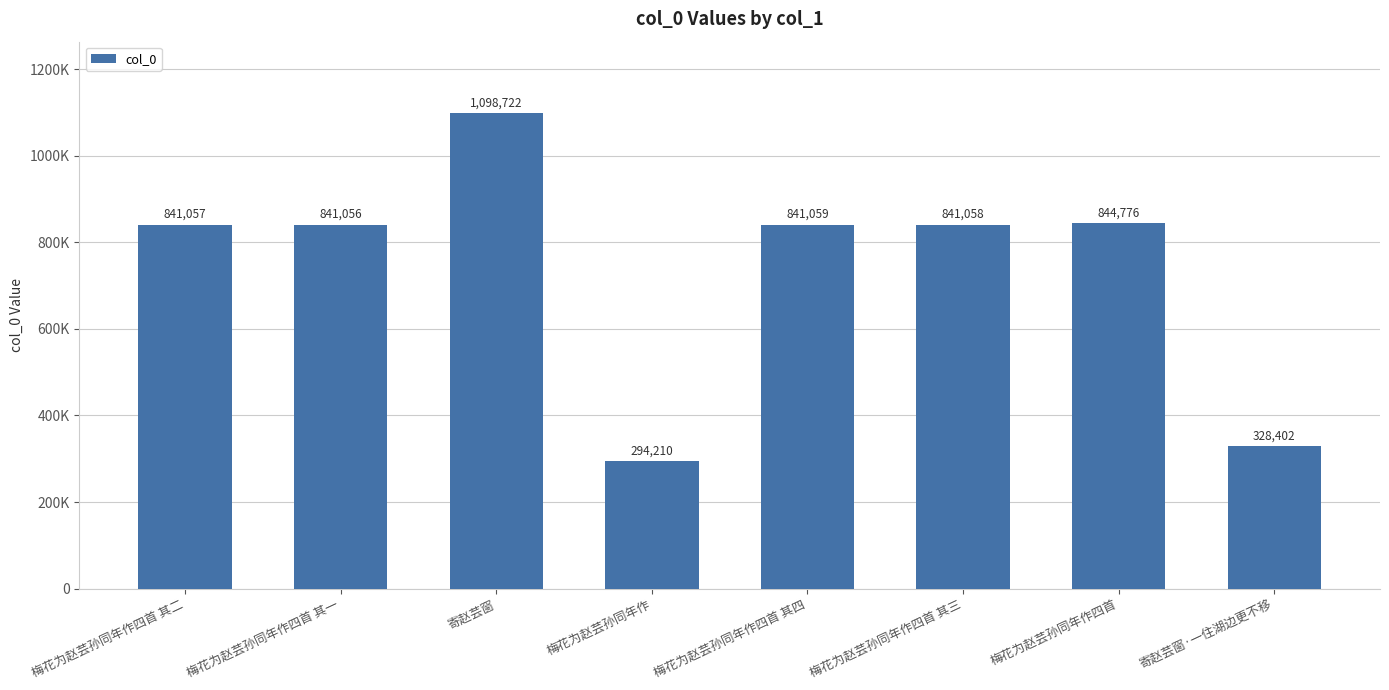

The chart shows a value of 549549 at 寄赵芸窗·一住湖边更不移. True or false?

False